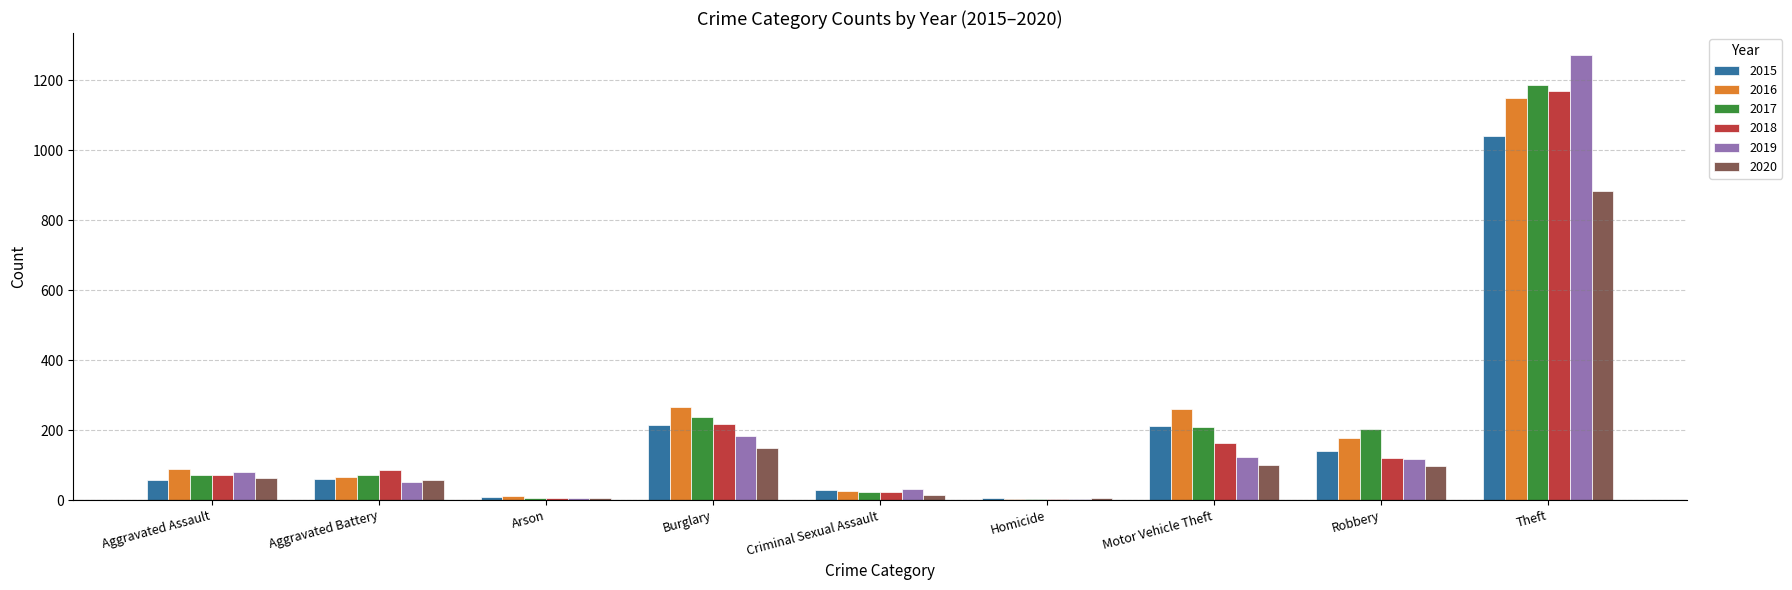

What is the approximate value of 2020 at Theft?

884